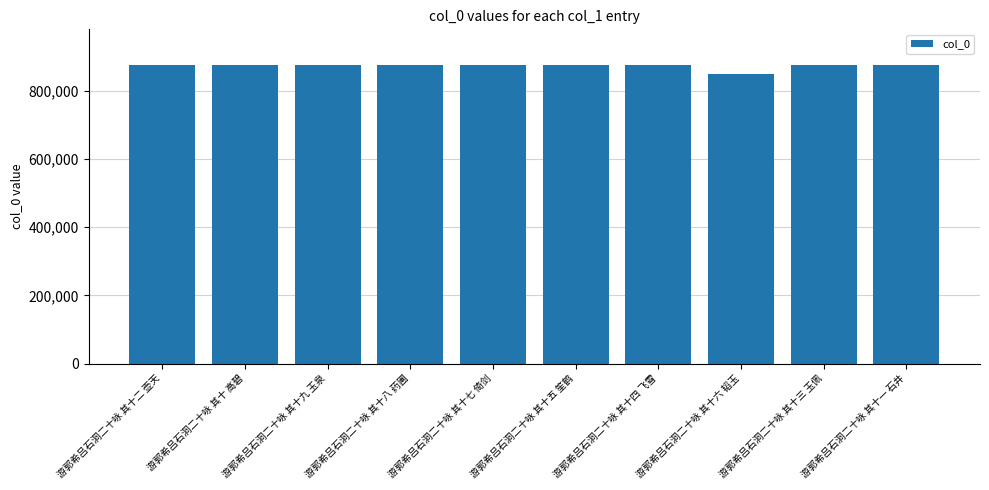

What is the sum of all values?

8717597